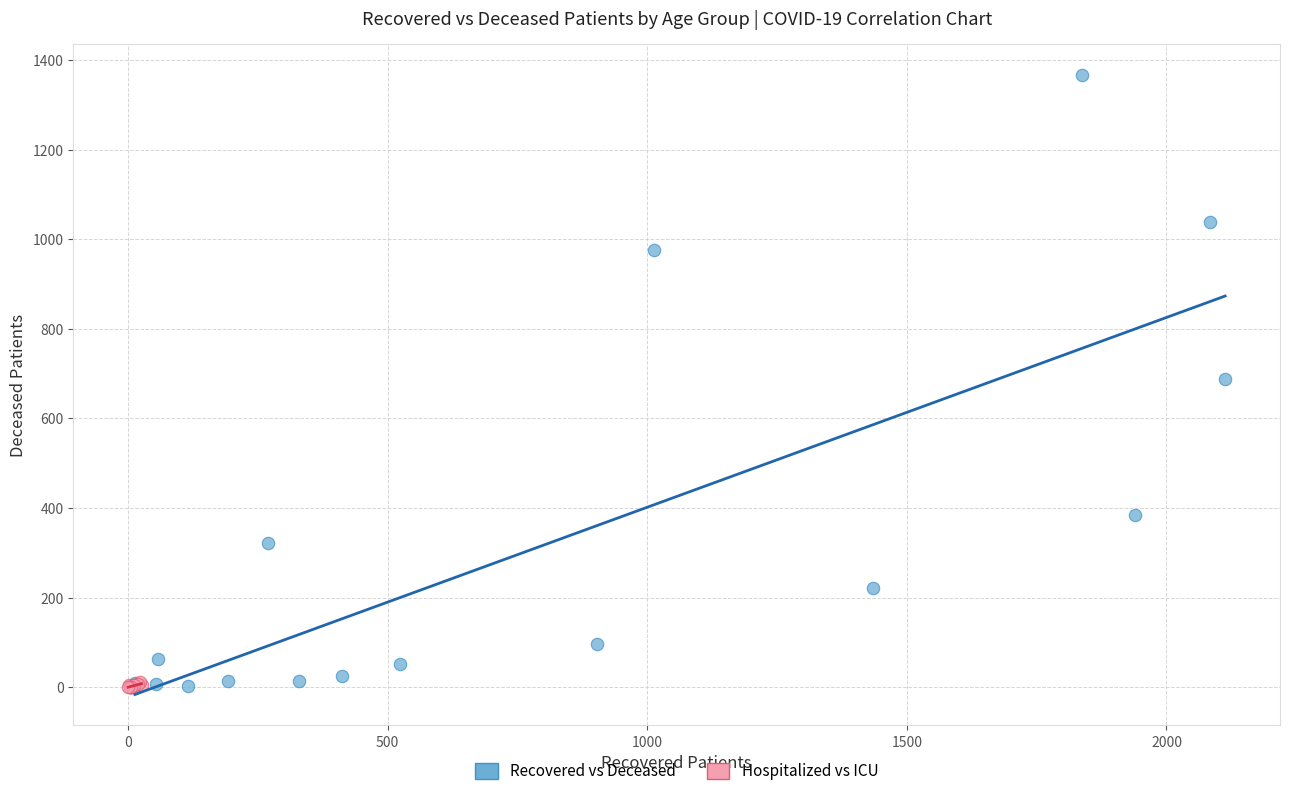

Which series reaches the maximum Y coordinate?

Recovered vs Deceased